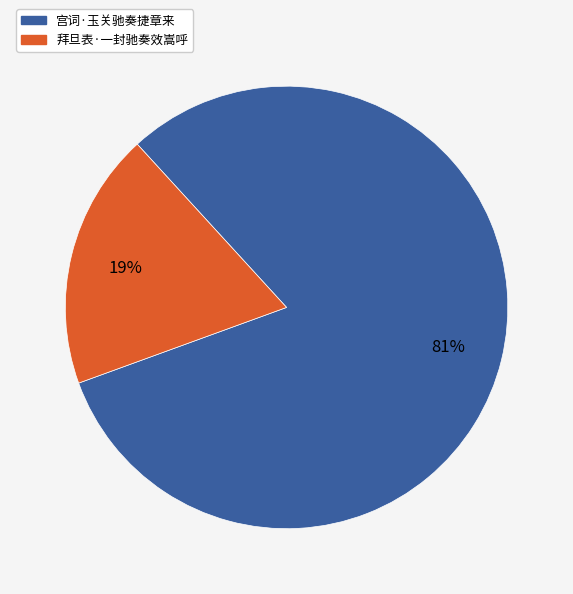

Rank the categories by value from highest to lowest.

宫词·玉关驰奏捷章来, 拜旦表·一封驰奏效嵩呼